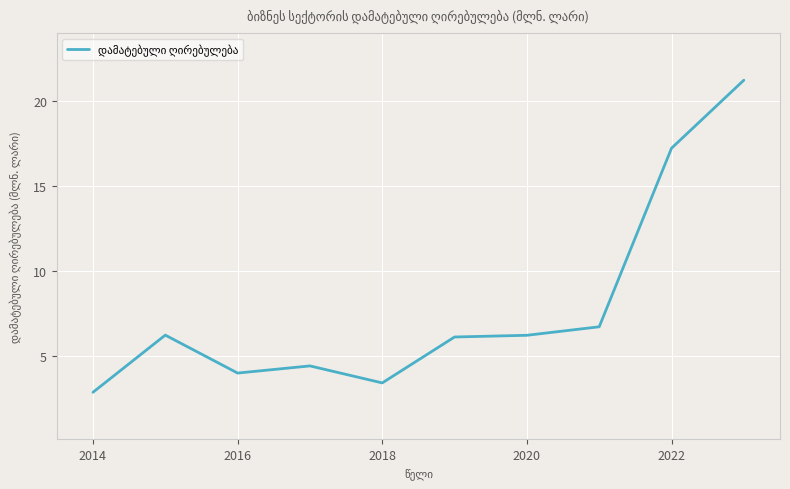

What is the minimum value shown in the chart?

2.8